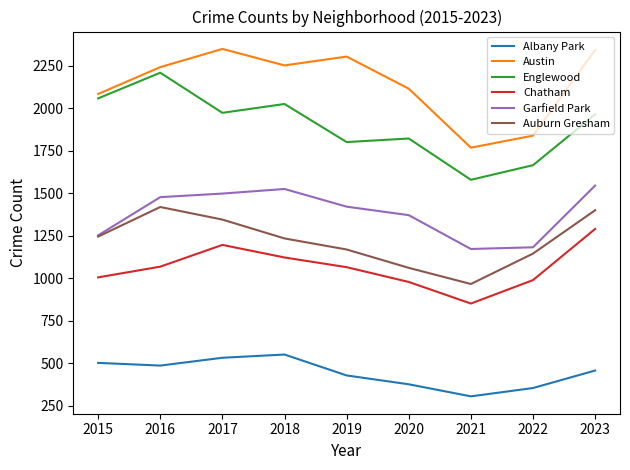

Is the value of Englewood at 2021 greater than the value of Albany Park at 2018?

Yes